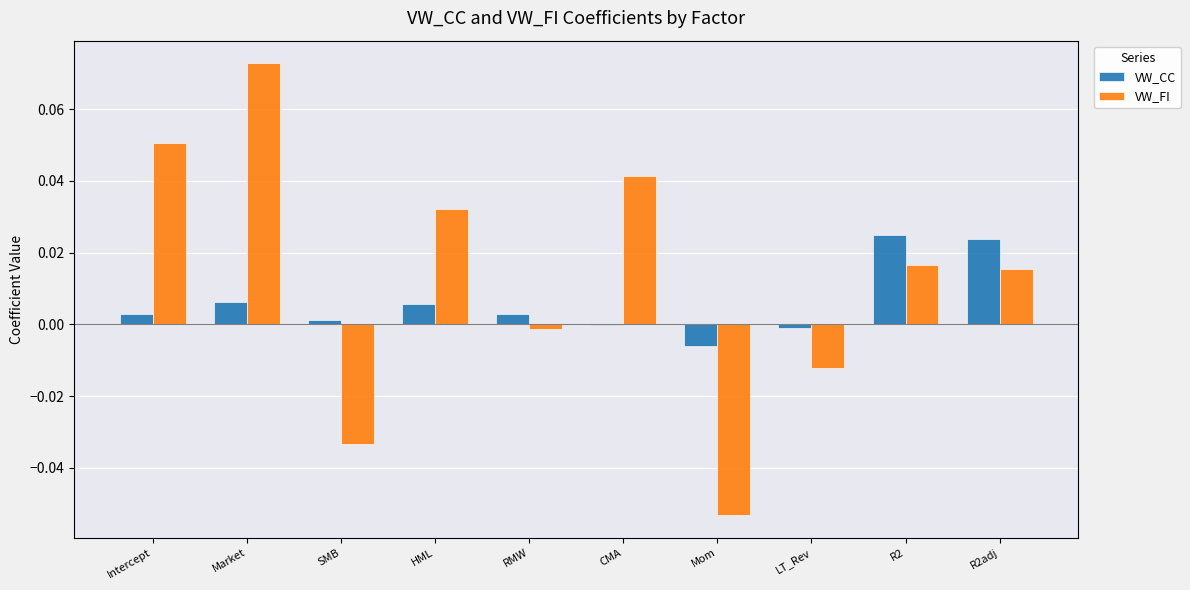

Count the number of data series in this chart.

2